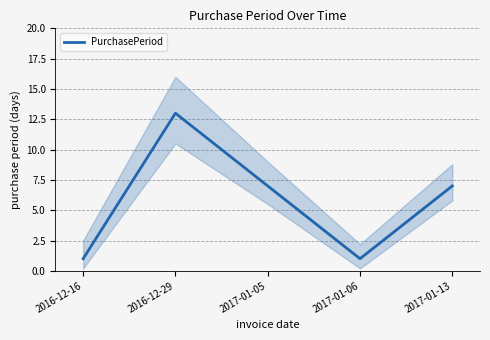

How many distinct data groups are displayed?

1